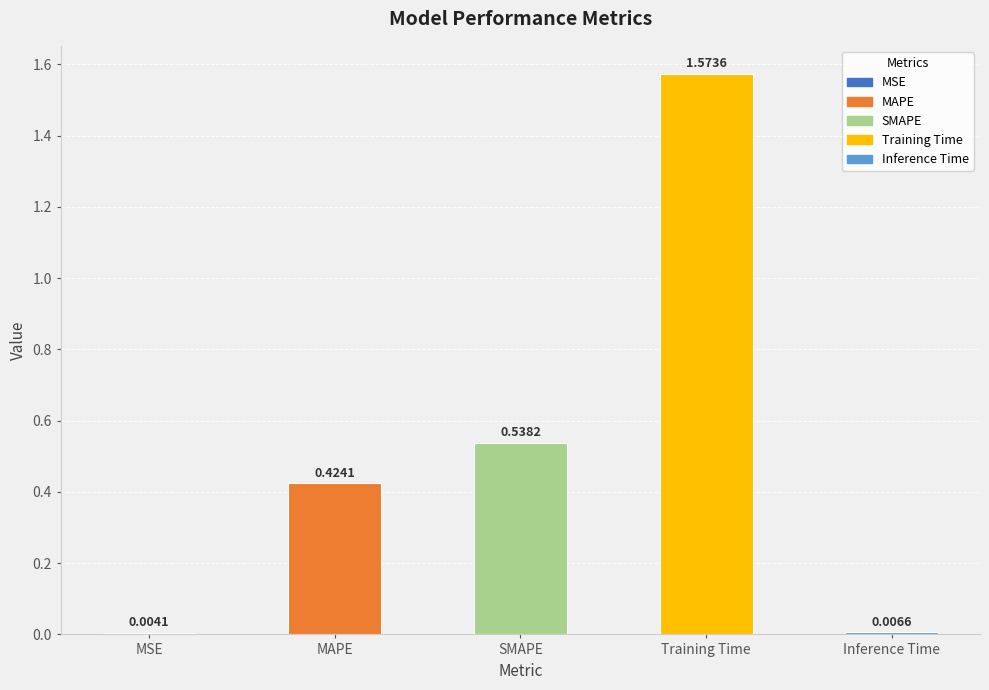

Between Inference Time and Training Time, which is larger?

Training Time